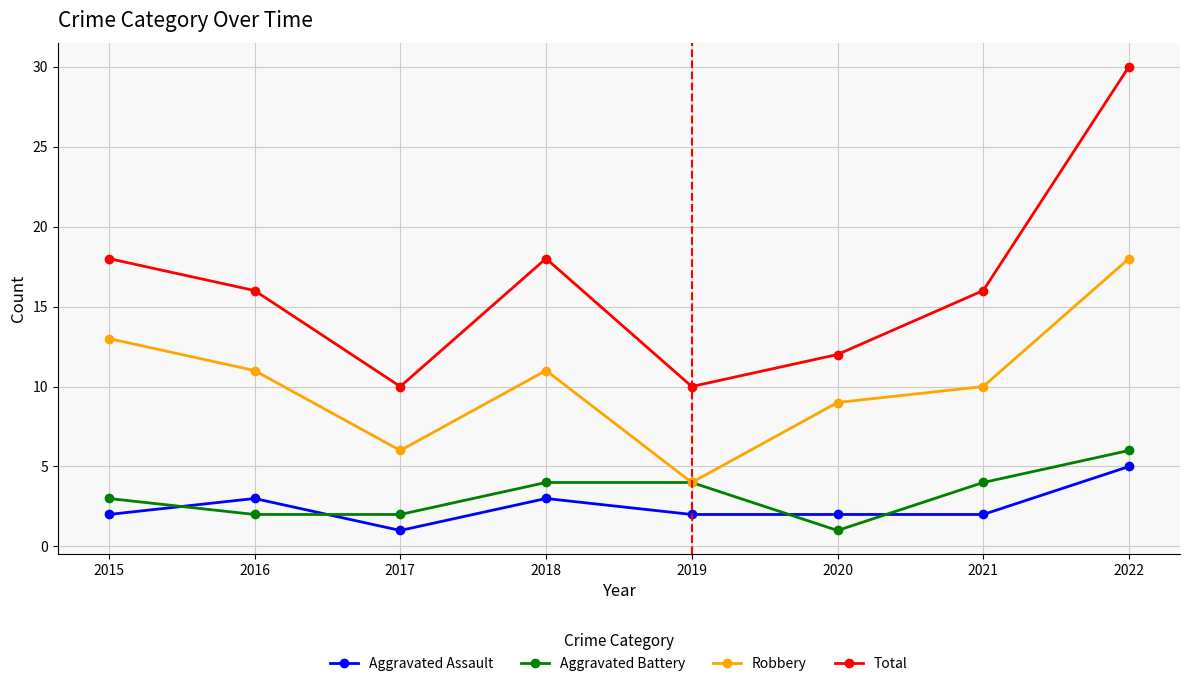

The value of Total at 2017 is 6. True or false?

False